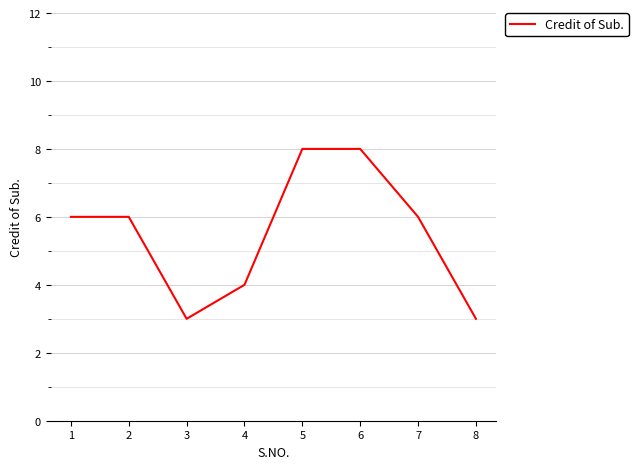

Reading left to right, what are all the values shown in this chart?

1=6	2=6	3=3	4=4	5=8	6=8	7=6	8=3